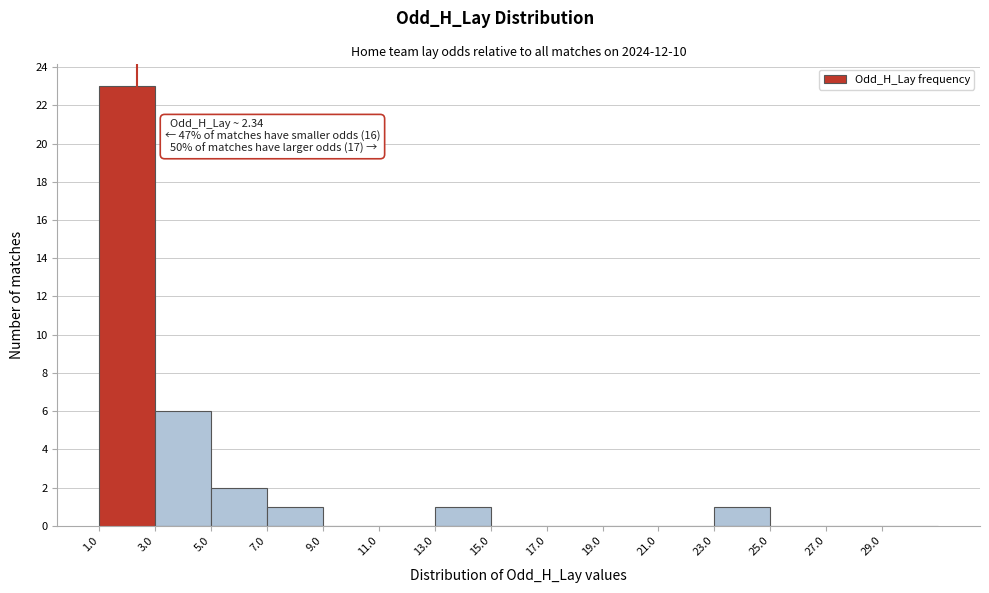

Which range on the x-axis has the tallest bar?

1 to 3